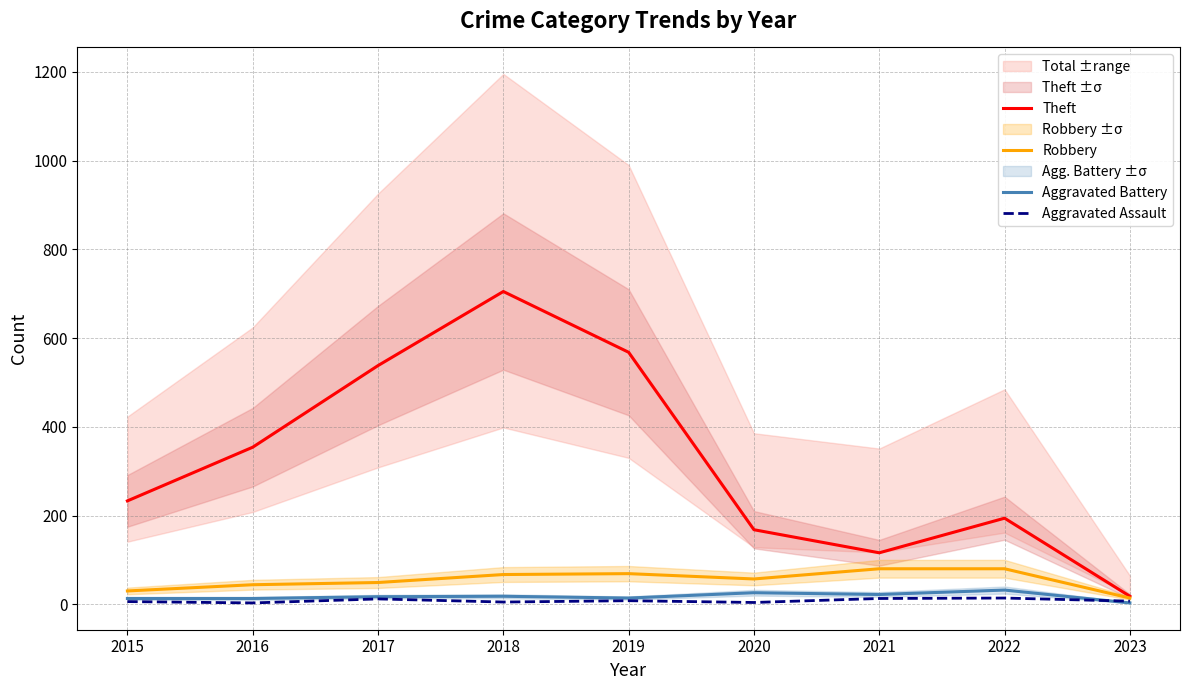

What is the smallest value displayed?

3